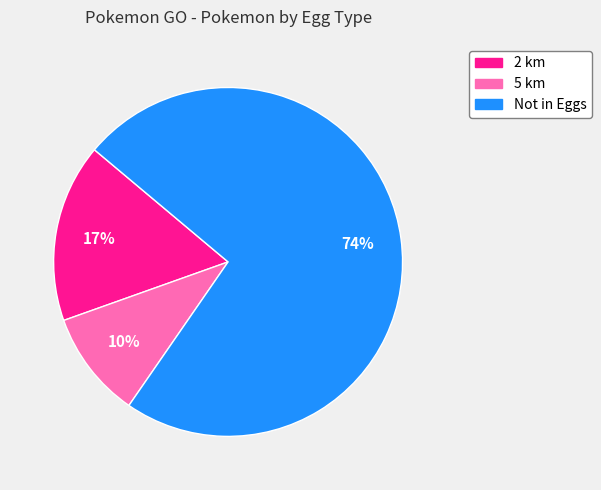

To the nearest percent, what portion does 5 km represent?

10%